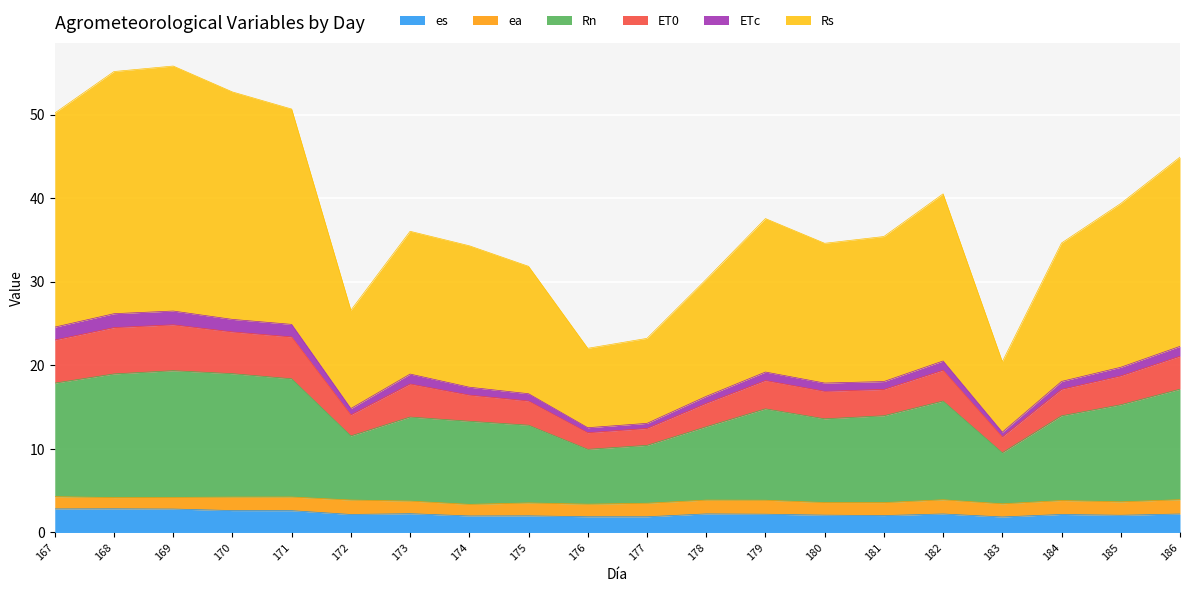

What is the highest value of the es series?

2.8